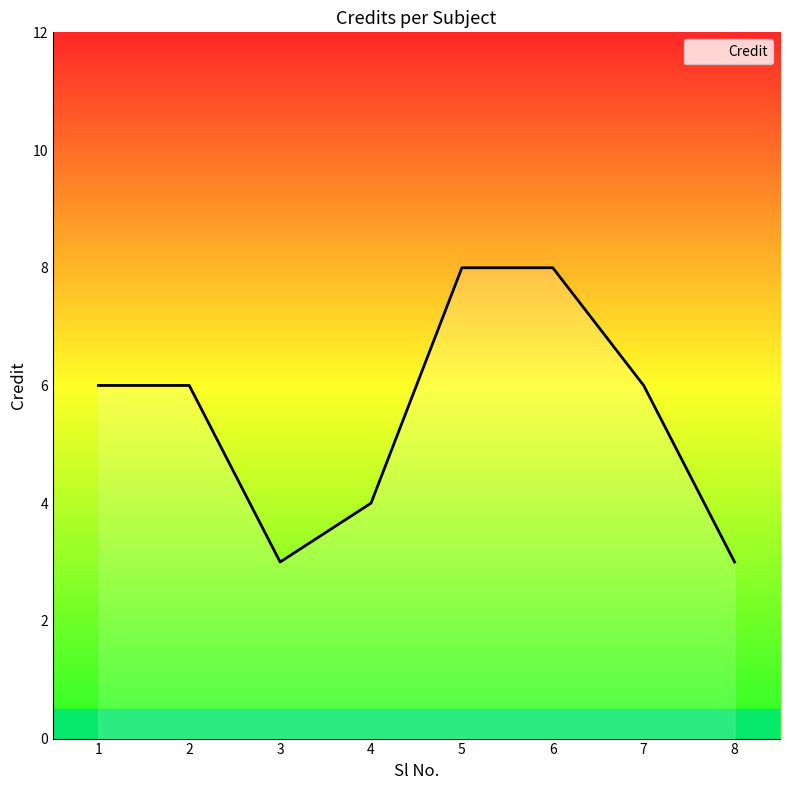

Count the values in the range 4 to 8.

6